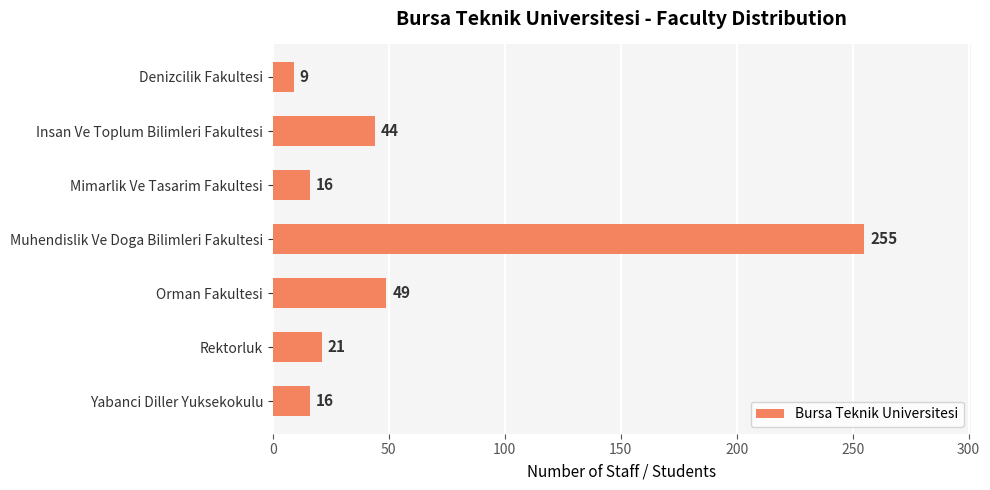

What is the difference between the maximum and minimum values?

246